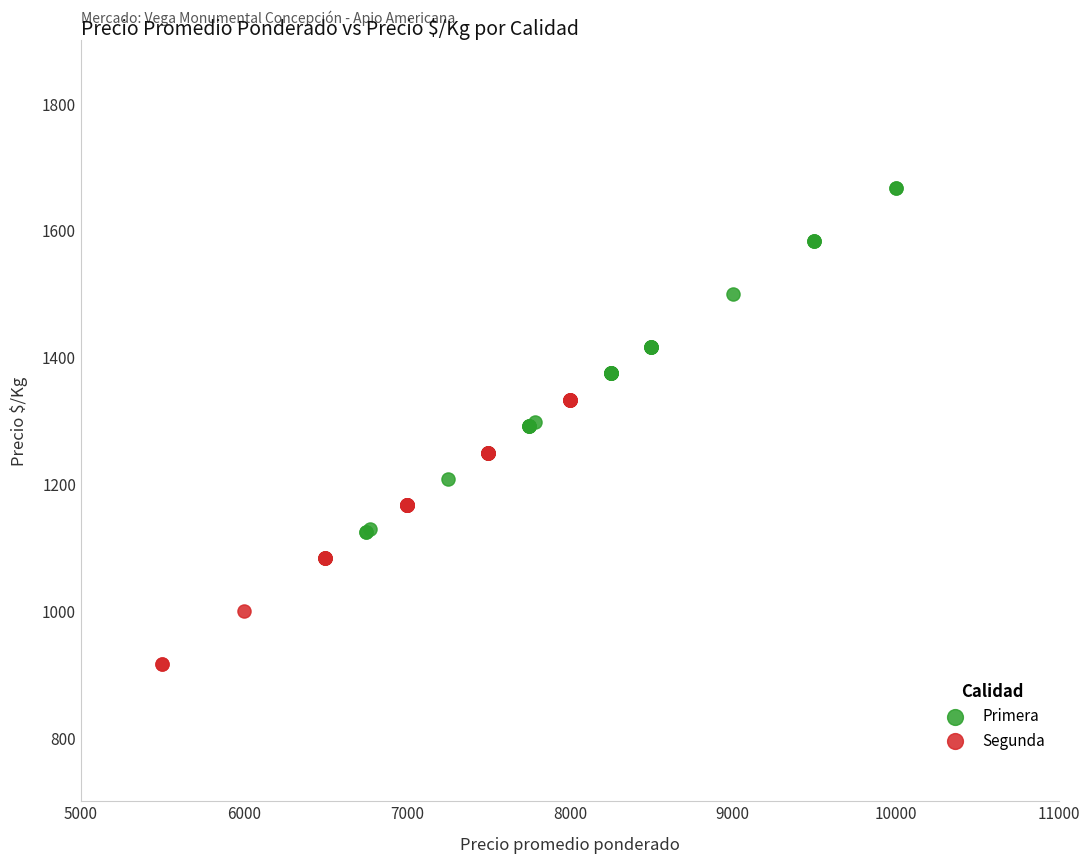

Which series has the largest Y range (max minus min)?

Primera